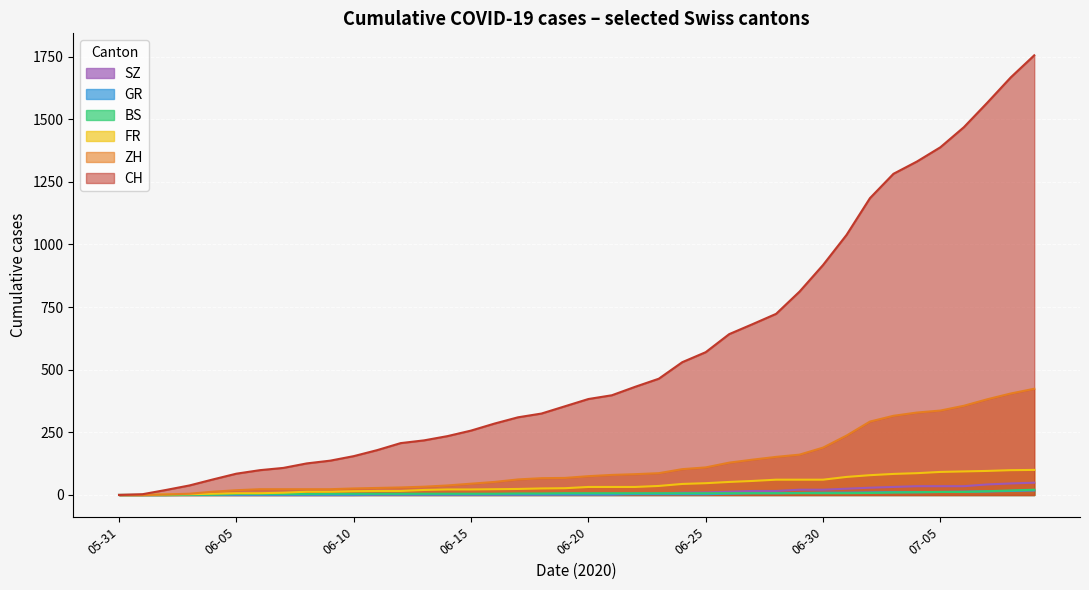

Between 2020-06-07 and 2020-07-05, which series saw the biggest shift?

CH